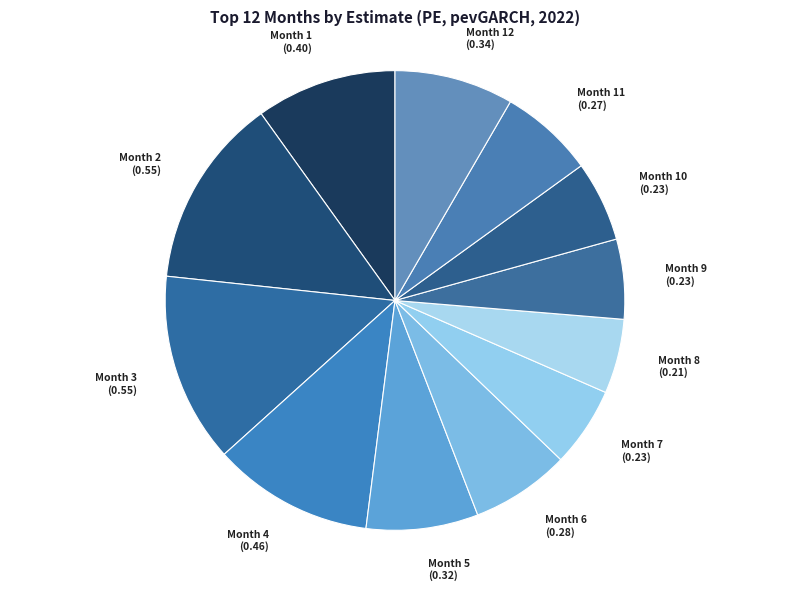

Does any single category account for the majority?

No